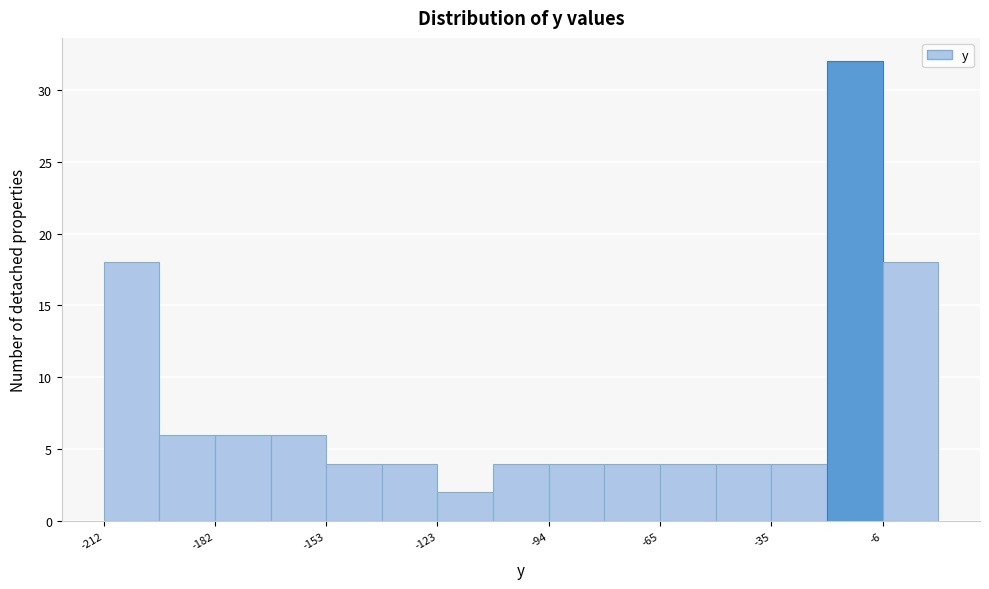

Around what value on the x-axis is the tallest bar? Give the approximate position of its centre, as read against the axis.

-15